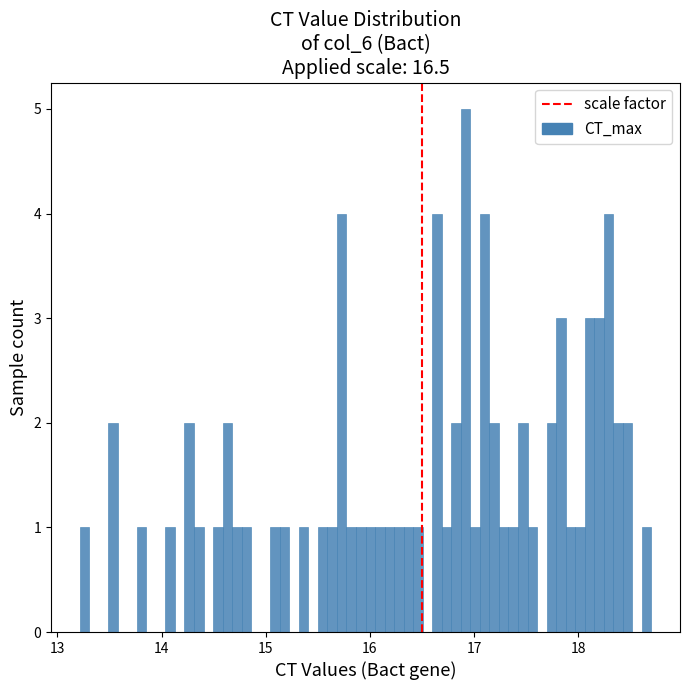

Around what value on the x-axis is the tallest bar? Give the approximate position of its centre, as read against the axis.

16.9